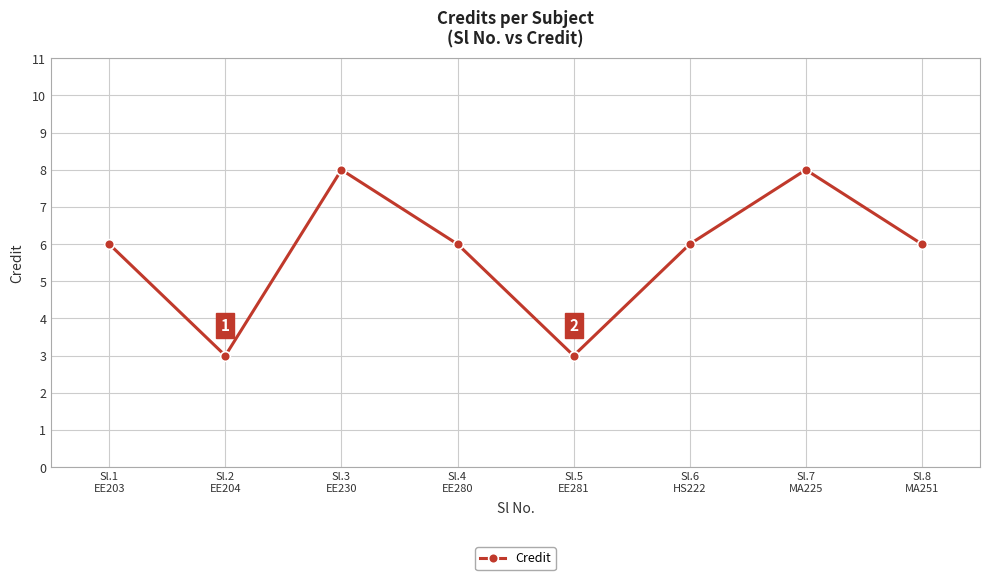

How many interior local peaks (higher than both neighbors) does the data have?

2